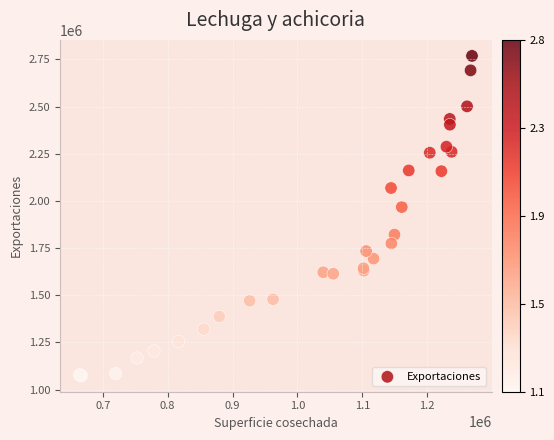

What Y value in the scatter plot is closest to 1921172?

1967602.0